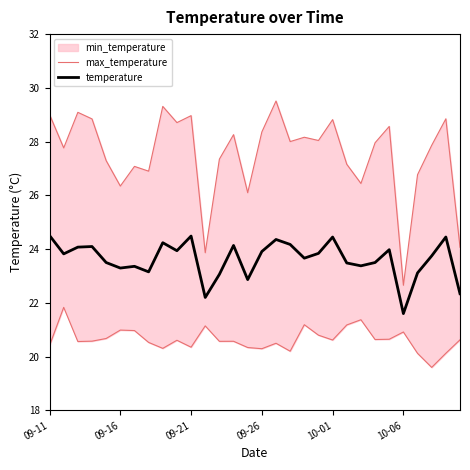

Which has a higher value, 09-11 or 13?

09-11